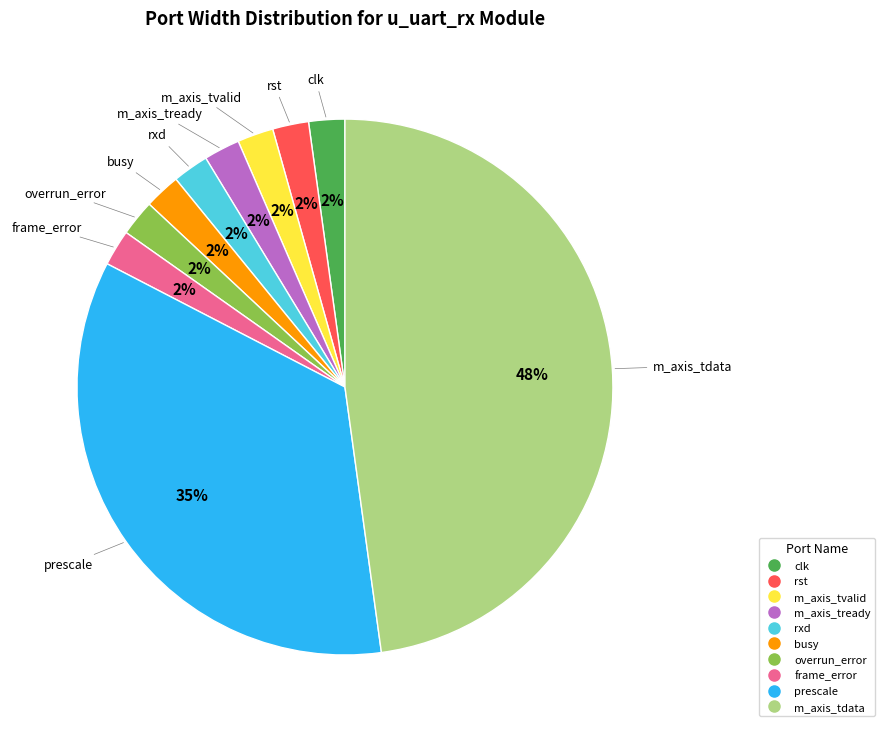

Combined, do rxd and busy account for over 50%?

No